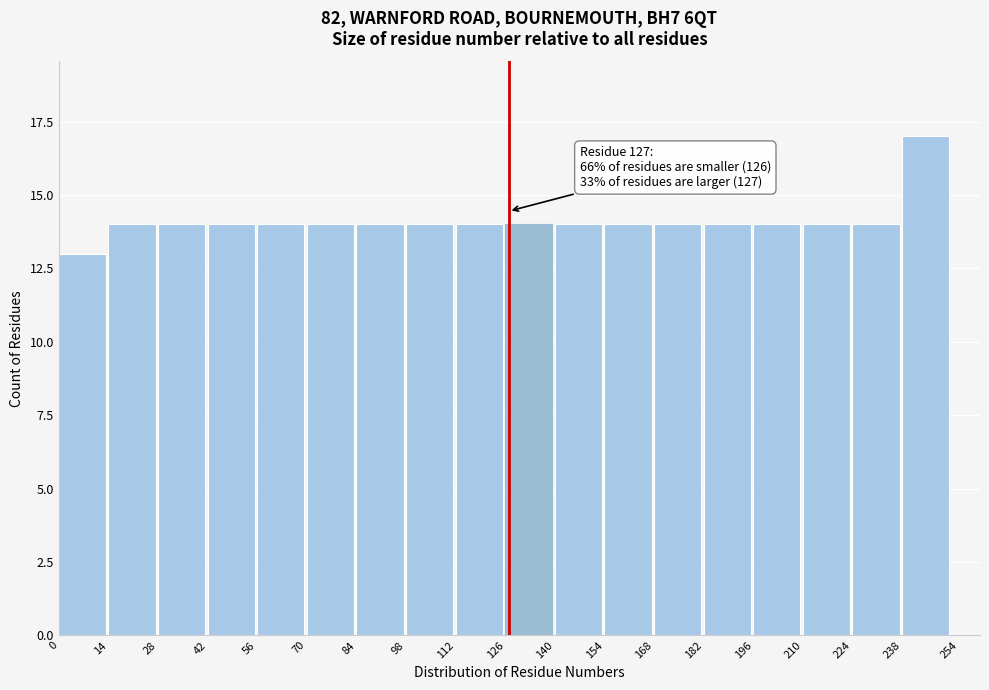

Which range on the x-axis has the tallest bar?

238 to 254